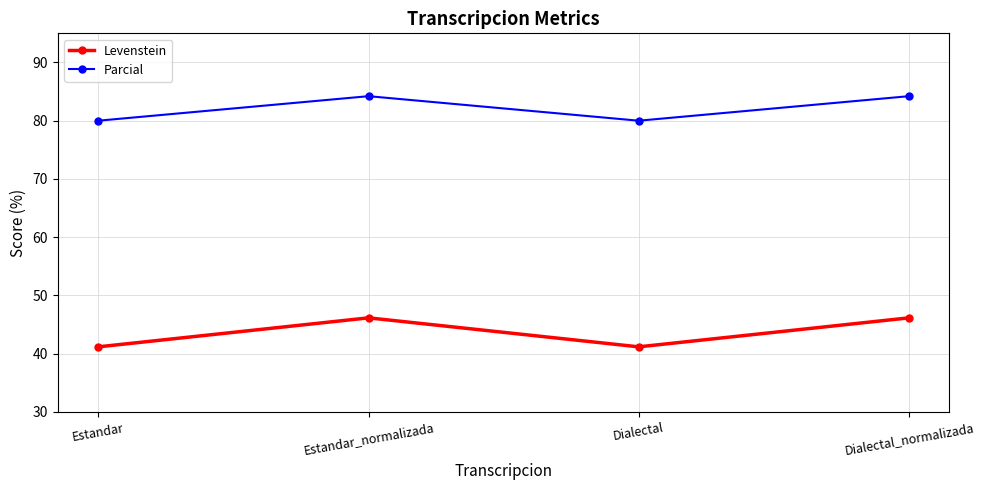

True or false: Levenstein and Parcial intersect in this chart.

False